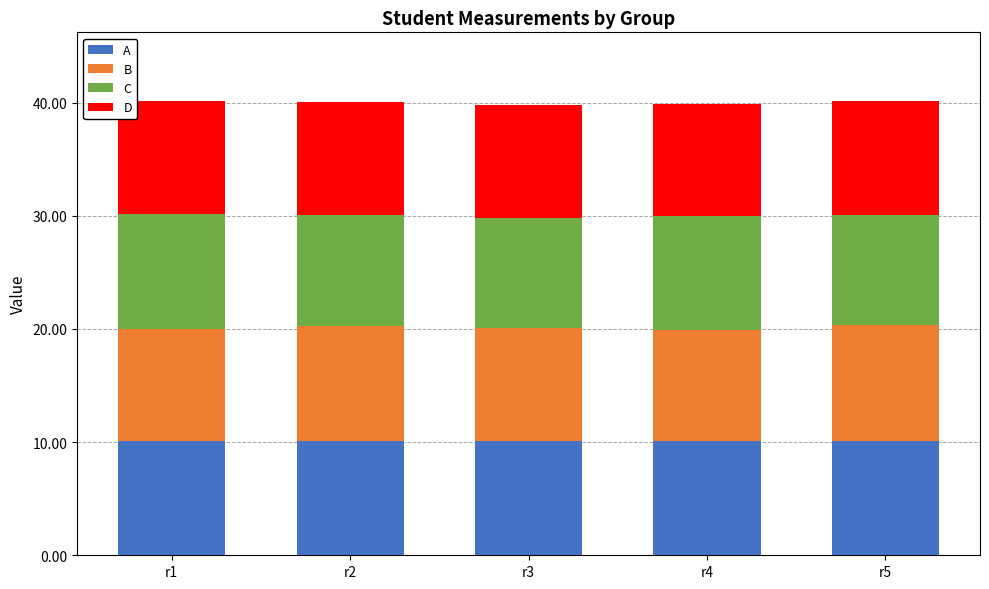

At how many categories does at least one series exceed 9?

5